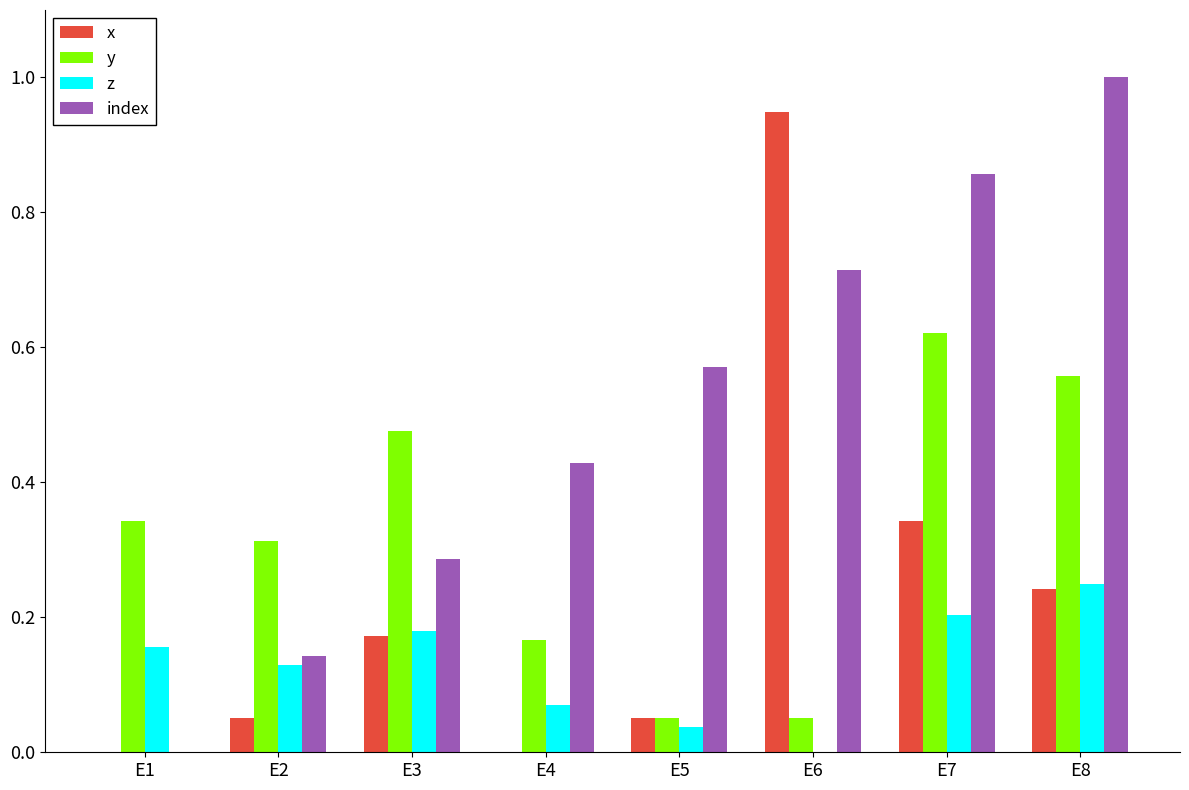

Between E1 and E7, which series saw the biggest shift?

index